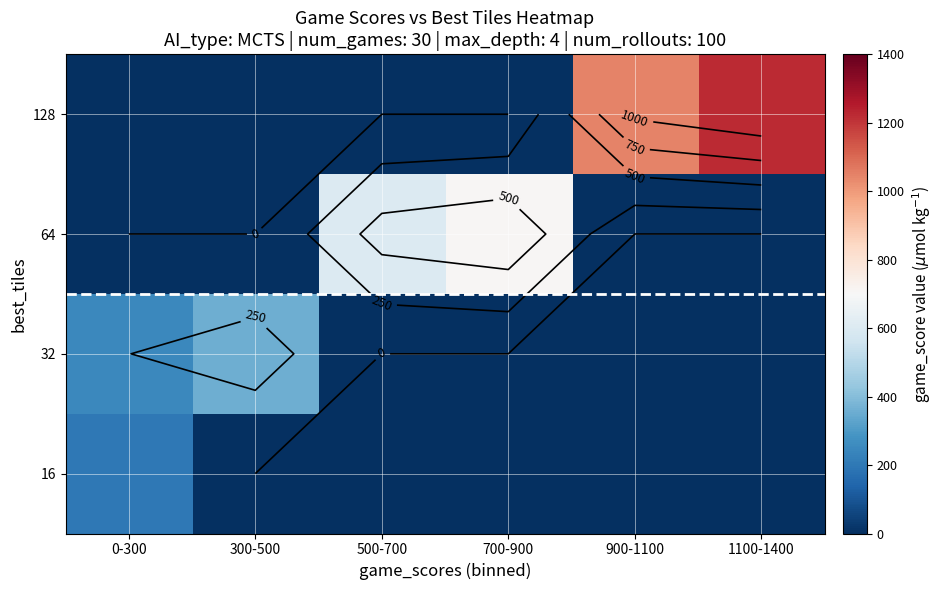

Reading left to right, extract all data points from this chart.

row_0: 201.0	0.0	0.0	0.0	0.0	0.0
row_1: 248.0	359.6	0.0	0.0	0.0	0.0
row_2: 0.0	0.0	604.0	710.7	0.0	0.0
row_3: 0.0	0.0	0.0	0.0	1046.0	1222.7